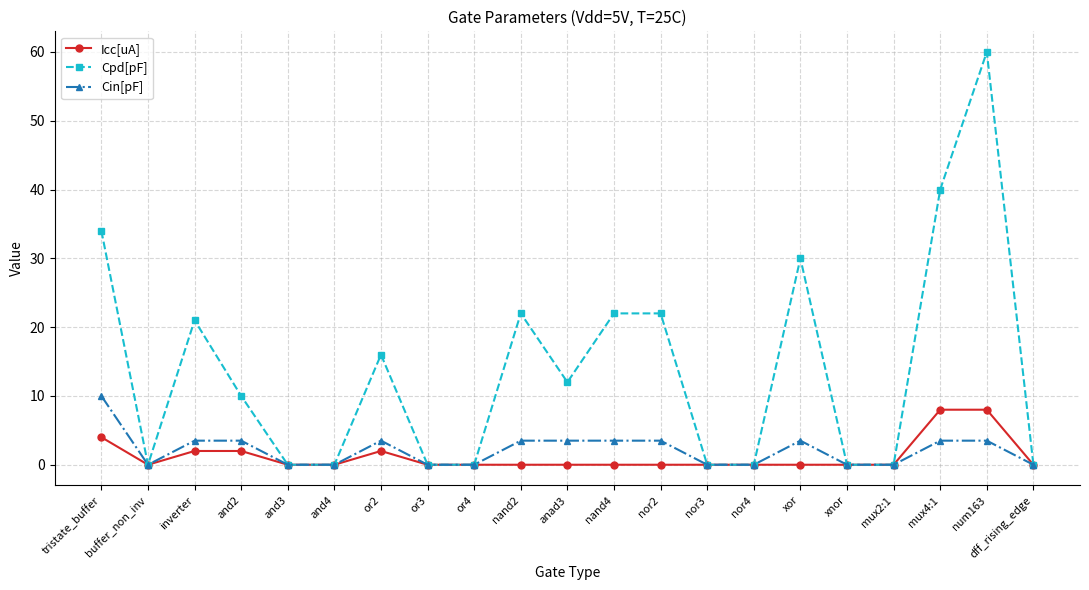

Reading left to right, transcribe all the data shown in this chart.

Icc[uA]: tristate_buffer=4.0	buffer_non_inv=0.0	inverter=2.0	and2=2.0	and3=0.0	and4=0.0	or2=2.0	or3=0.0	or4=0.0	nand2=0.0	anad3=0.0	nand4=0.0	nor2=0.0	nor3=0.0	nor4=0.0	xor=0.0	xnor=0.0	mux2:1=0.0	mux4:1=8.0	num163=8.0	dff_rising_edge=0.0
Cpd[pF]: tristate_buffer=34.0	buffer_non_inv=0.0	inverter=21.0	and2=10.0	and3=0.0	and4=0.0	or2=16.0	or3=0.0	or4=0.0	nand2=22.0	anad3=12.0	nand4=22.0	nor2=22.0	nor3=0.0	nor4=0.0	xor=30.0	xnor=0.0	mux2:1=0.0	mux4:1=40.0	num163=60.0	dff_rising_edge=0.0
Cin[pF]: tristate_buffer=10.0	buffer_non_inv=0.0	inverter=3.5	and2=3.5	and3=0.0	and4=0.0	or2=3.5	or3=0.0	or4=0.0	nand2=3.5	anad3=3.5	nand4=3.5	nor2=3.5	nor3=0.0	nor4=0.0	xor=3.5	xnor=0.0	mux2:1=0.0	mux4:1=3.5	num163=3.5	dff_rising_edge=0.0